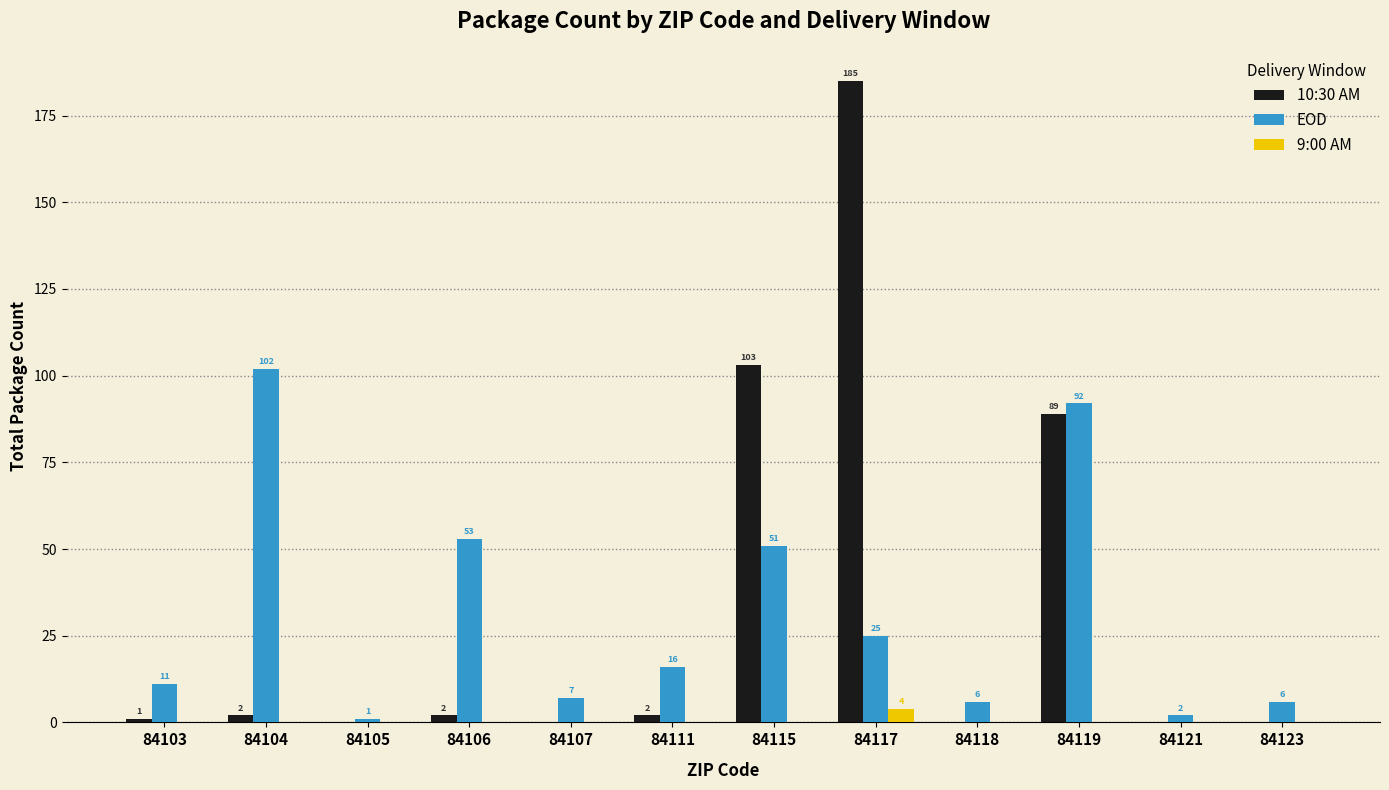

What is the sum of all 9:00 AM values?

4